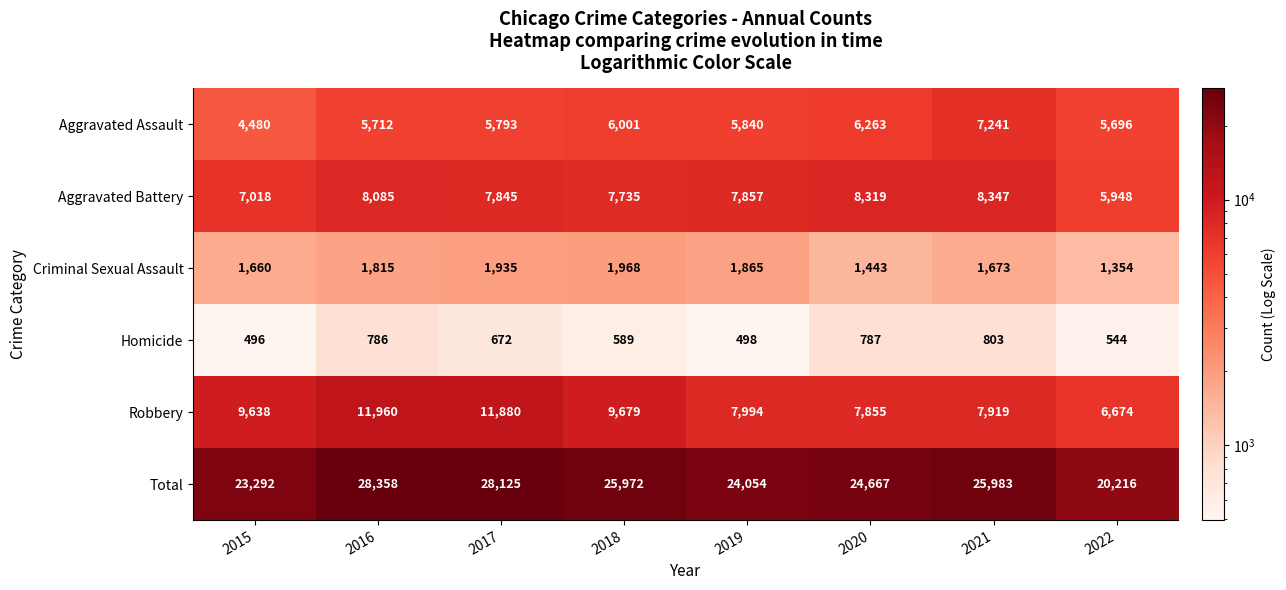

What is the minimum value shown in the chart?

496